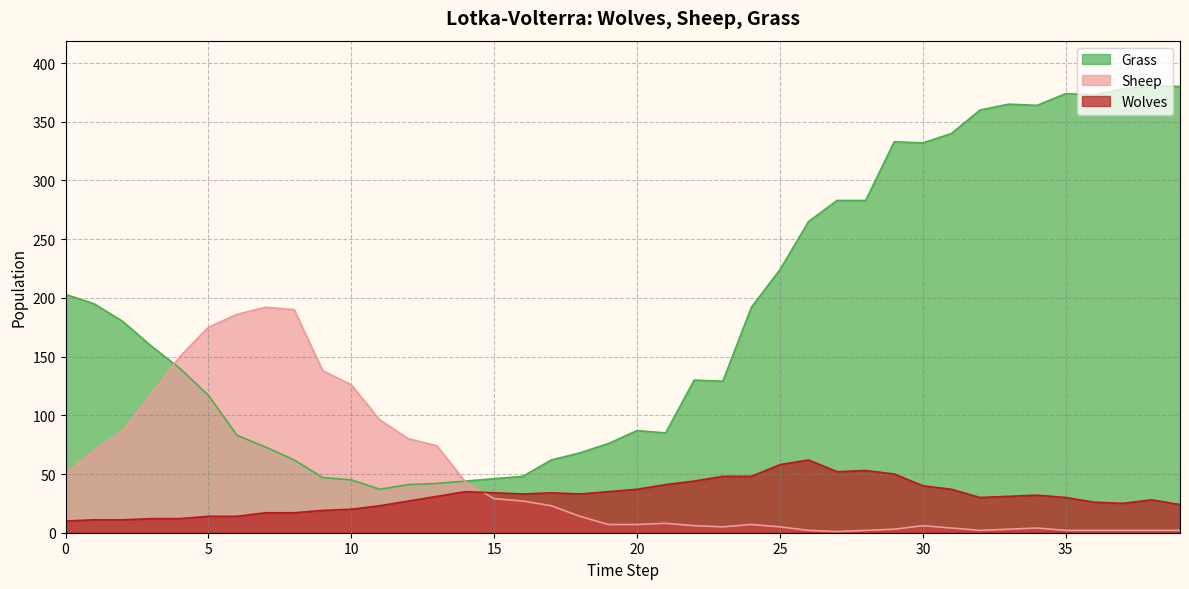

True or false: Grass has a value of 129 at 23.

True